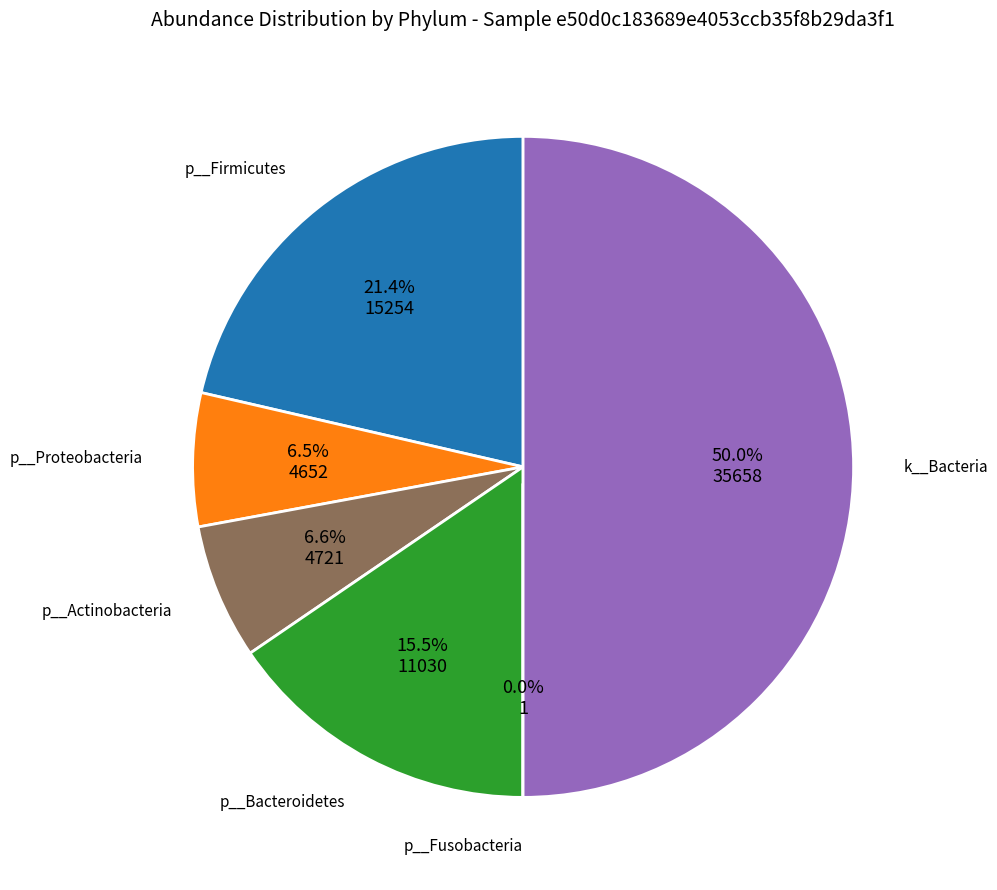

Between p__Actinobacteria and p__Firmicutes, which is larger?

p__Firmicutes